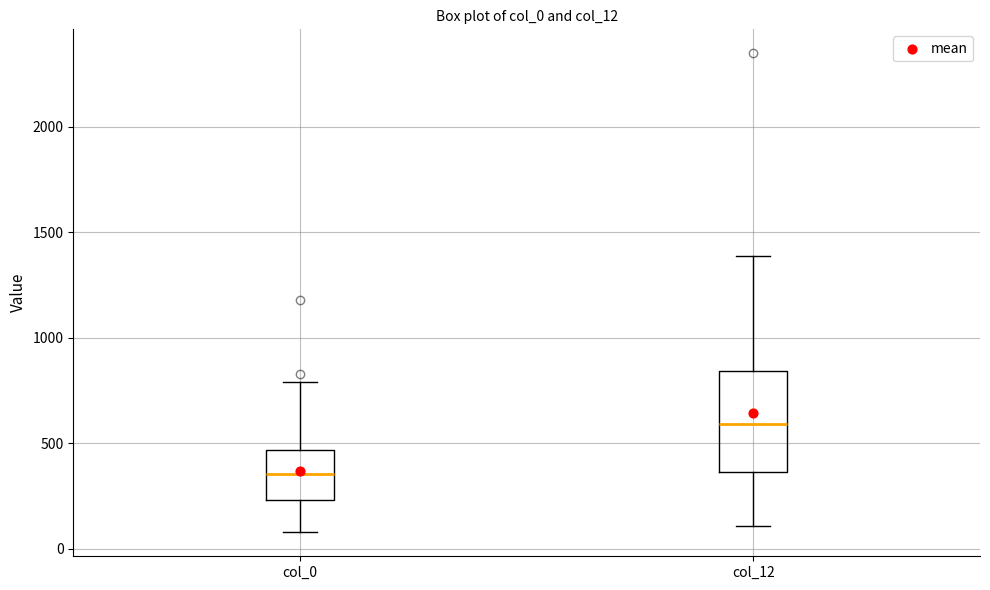

Where does the upper whisker of the box for col_12 end on the y-axis? The values are not printed on the chart, so give them approximately, as read against the axis.

1400